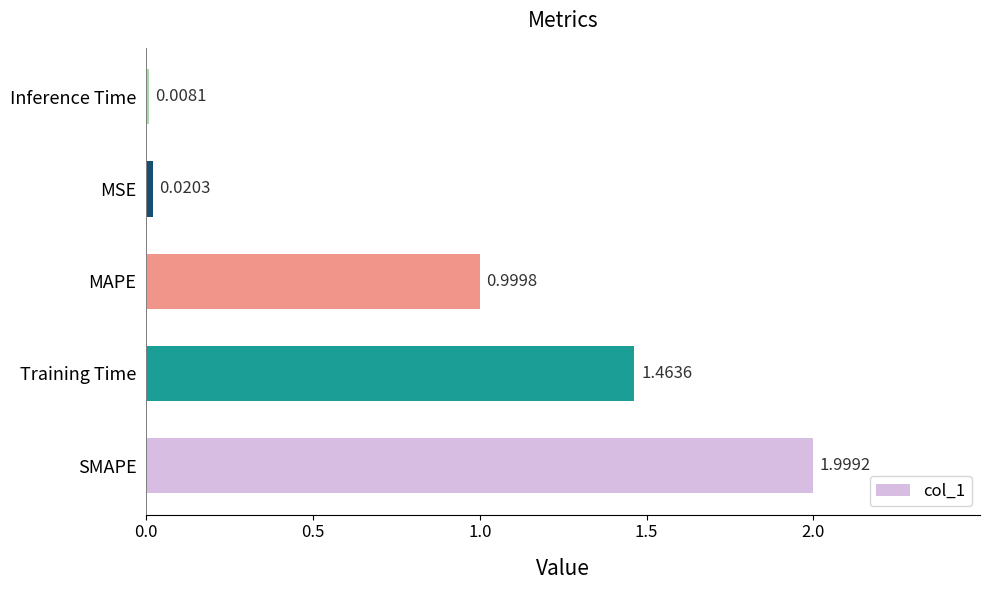

What is the difference between the values at Training Time and MSE?

1.4